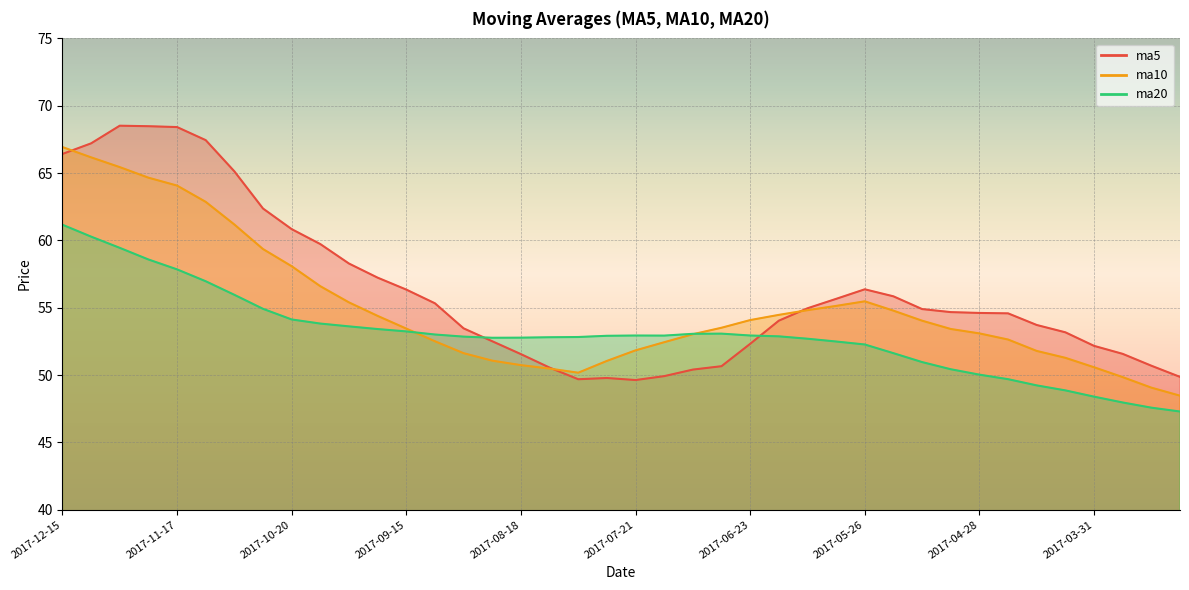

The value of ma20 at 2017-08-11 is 52.8. True or false?

True